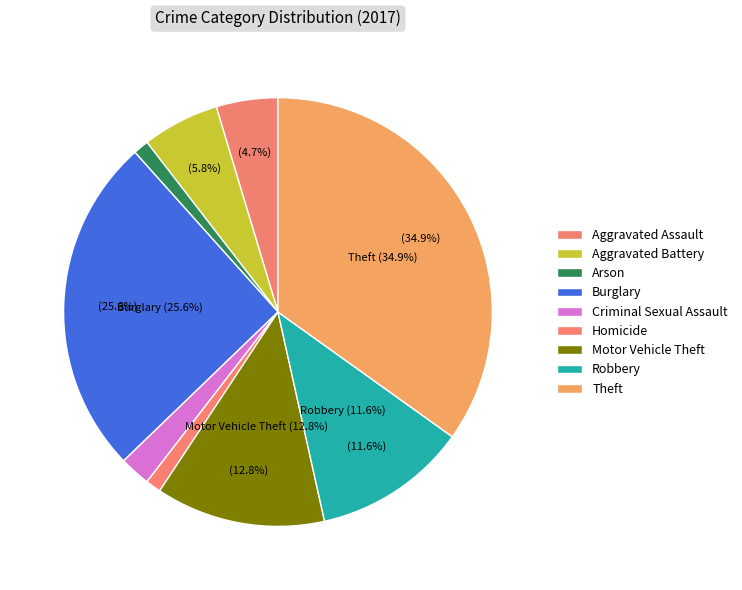

Combined, what portion of the pie is Aggravated Assault and Burglary?

30.2%